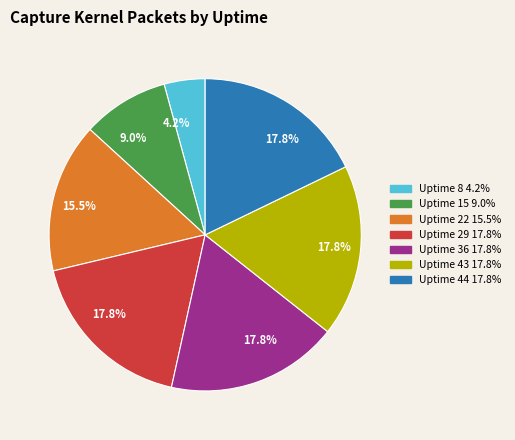

Does any single category account for the majority?

No